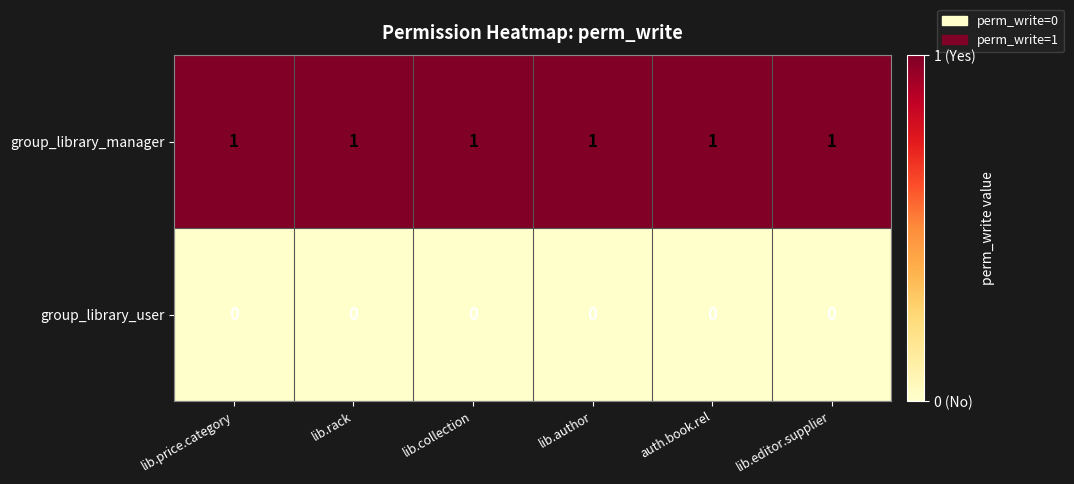

What is the difference between the highest and lowest values at lib.collection?

1